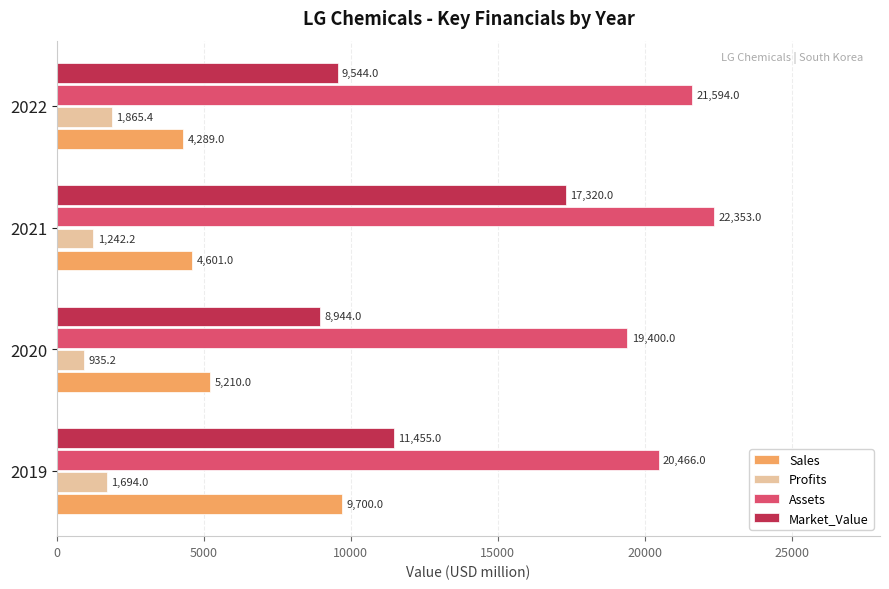

Between 2021 and 2022, which series saw the biggest shift?

Market_Value